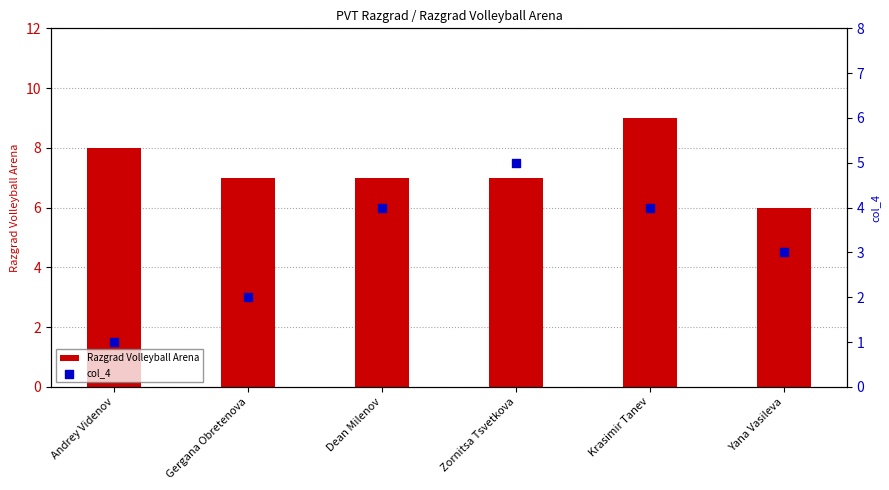

Is the value of col_4 at Andrey Videnov greater than the value of Razgrad Volleyball Arena at Andrey Videnov?

No